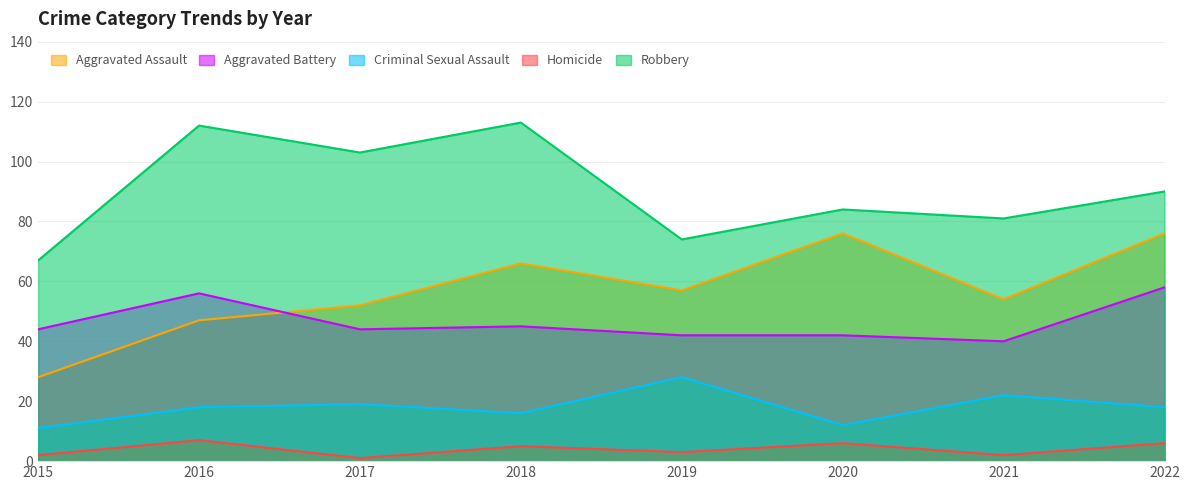

At which category does Criminal Sexual Assault reach its first local valley?

2018